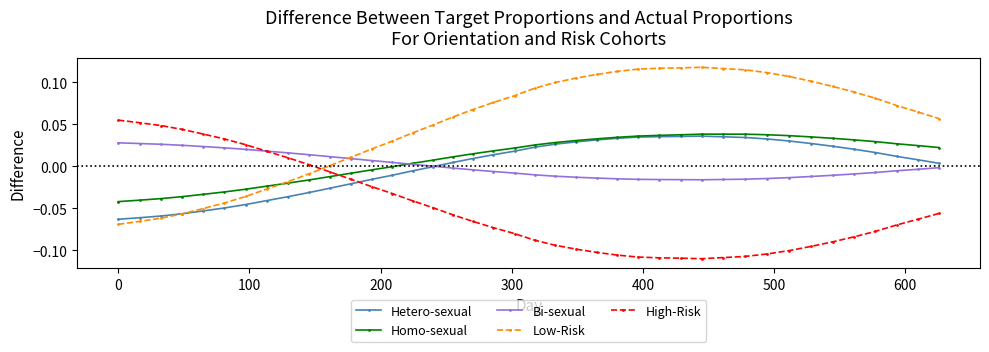

Which series has the largest range (max minus min)?

Low-Risk